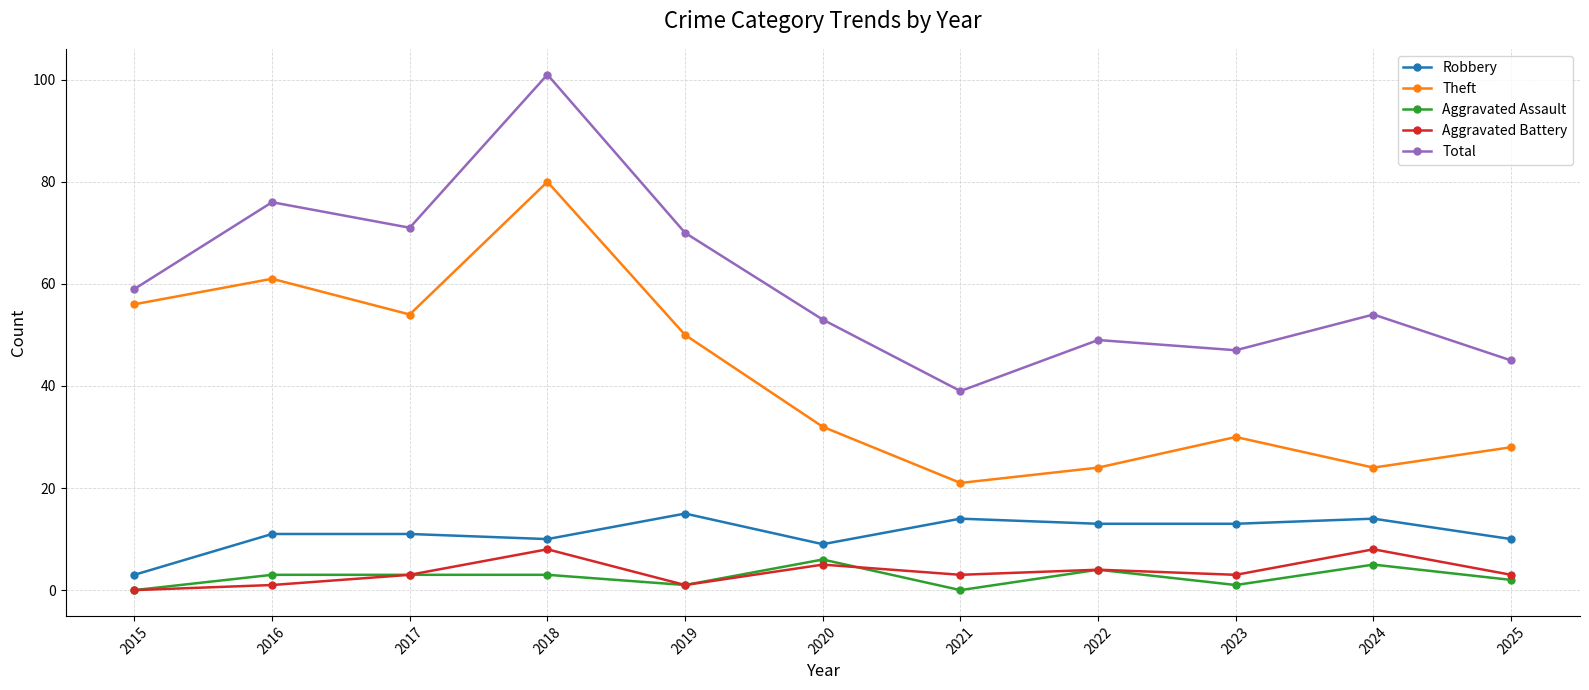

What is the greatest value displayed?

101